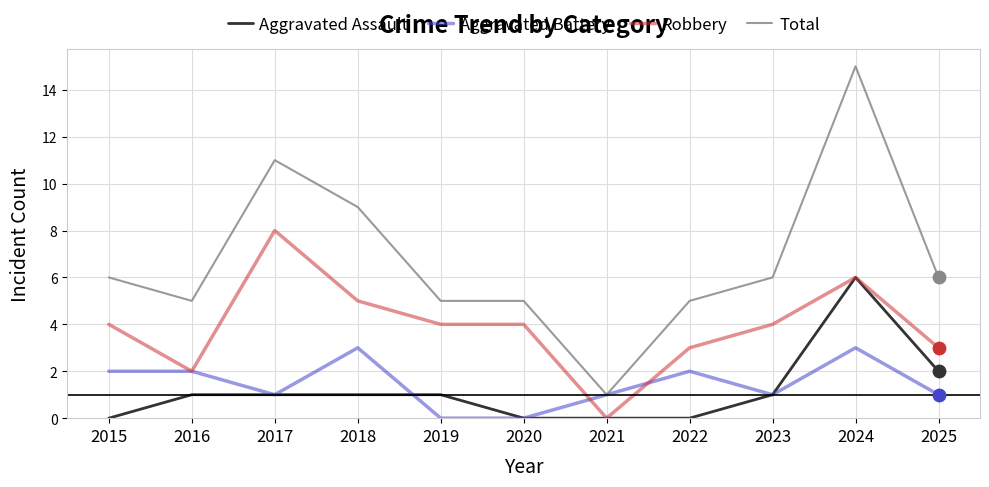

Which series has the largest total across all categories?

Total